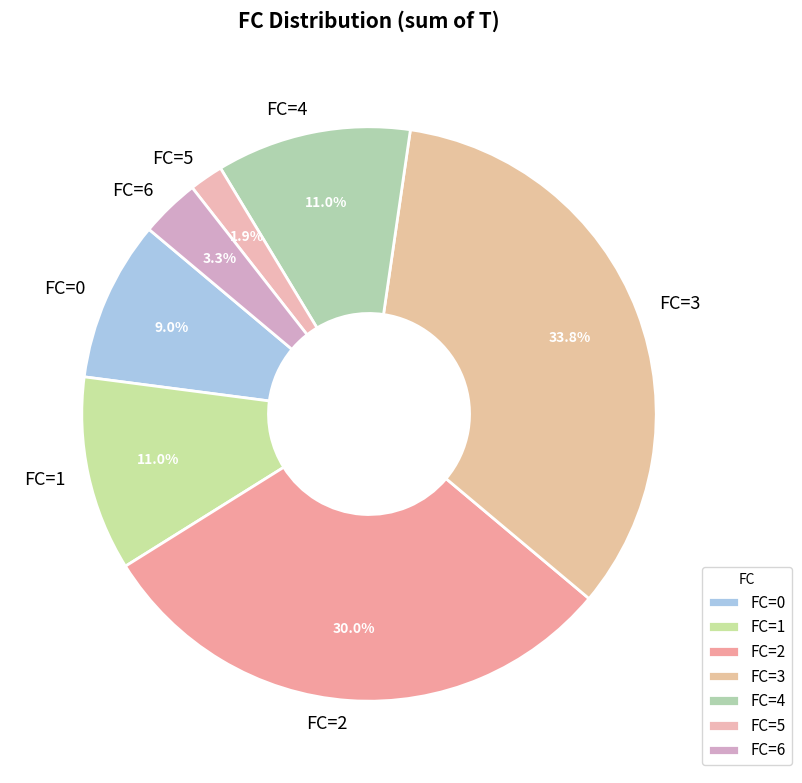

Is there any slice that represents more than half of the pie?

No